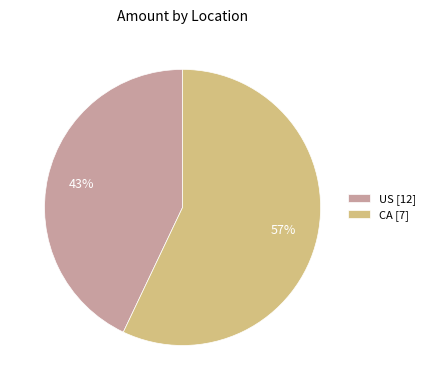

To the nearest percent, what is the difference between the largest and smallest slice percentages?

14%